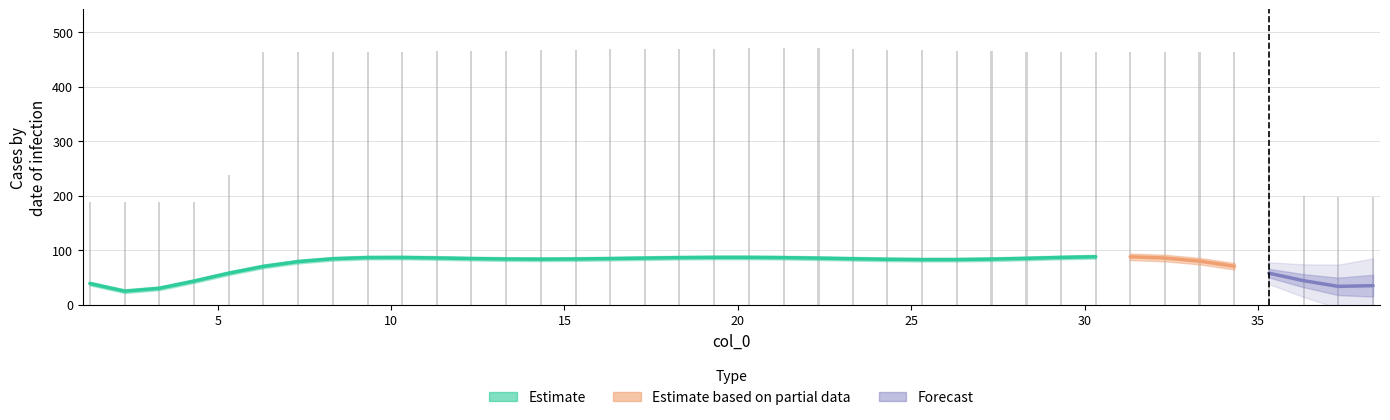

Is it true that the value at 10 is 464.8?

True